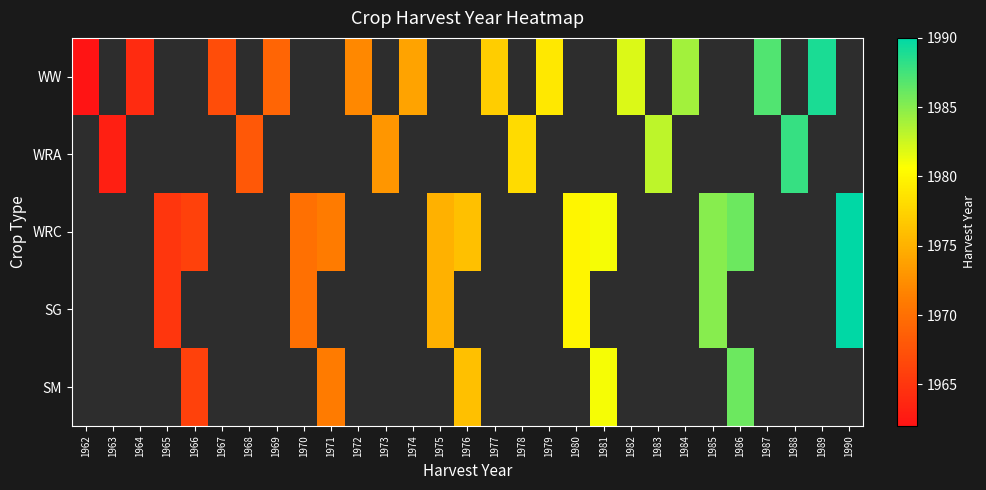

Between 1971 and 1986, which series saw the biggest shift?

WRC